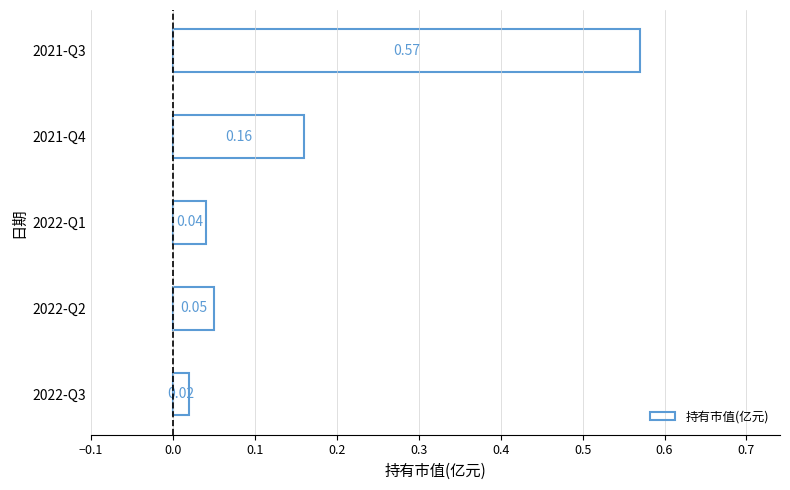

What is the sum of the values at 2021-Q3 and 2021-Q4?

0.7